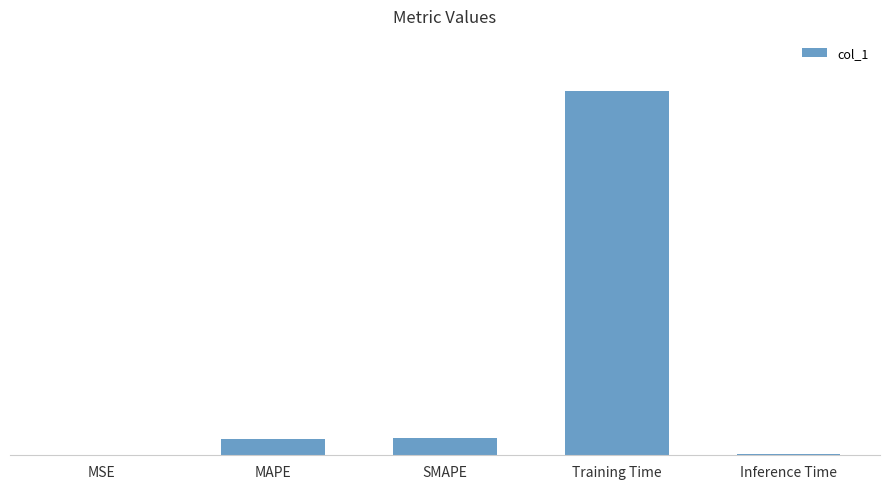

Which has a higher value, MSE or SMAPE?

SMAPE